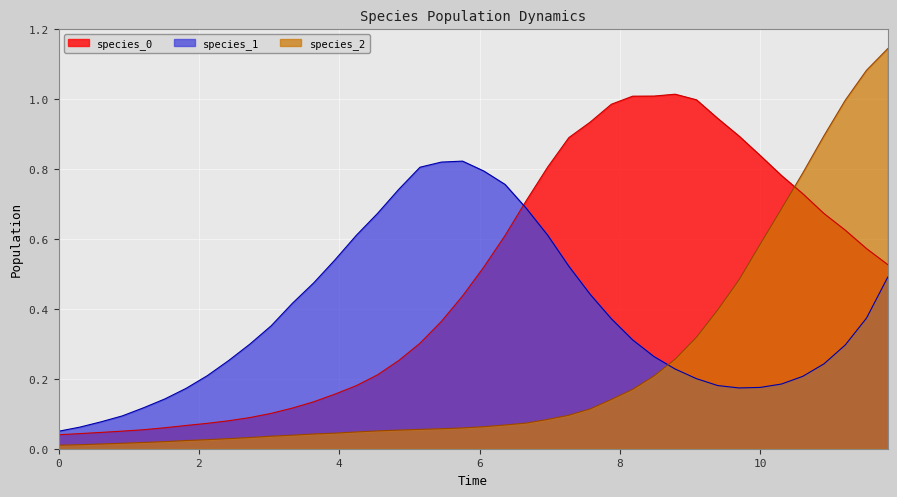

Which series has the largest total across all categories?

species_0